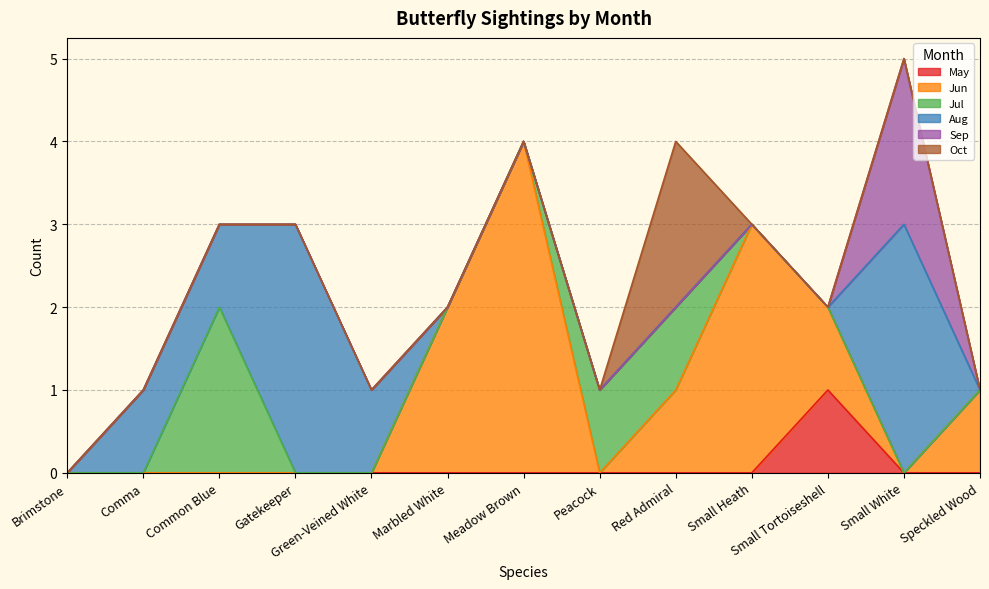

What is the greatest value displayed?

4